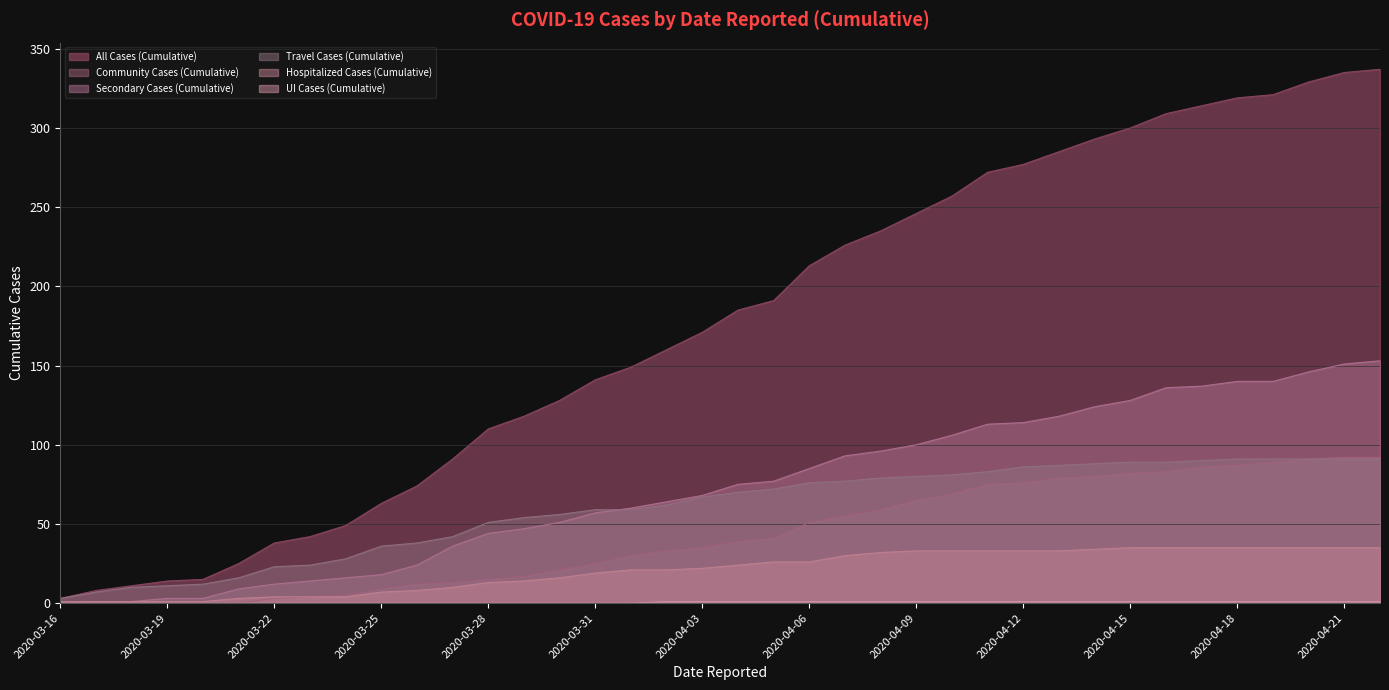

What is the maximum value for Secondary Cases (Cumulative)?

153